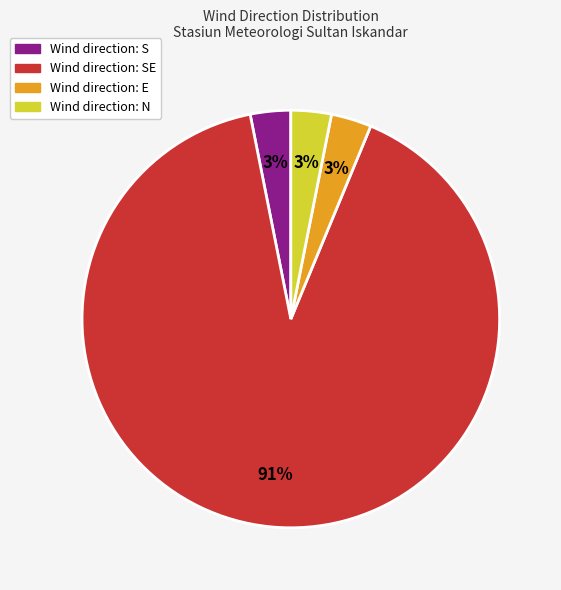

How many slices are in this pie chart?

4